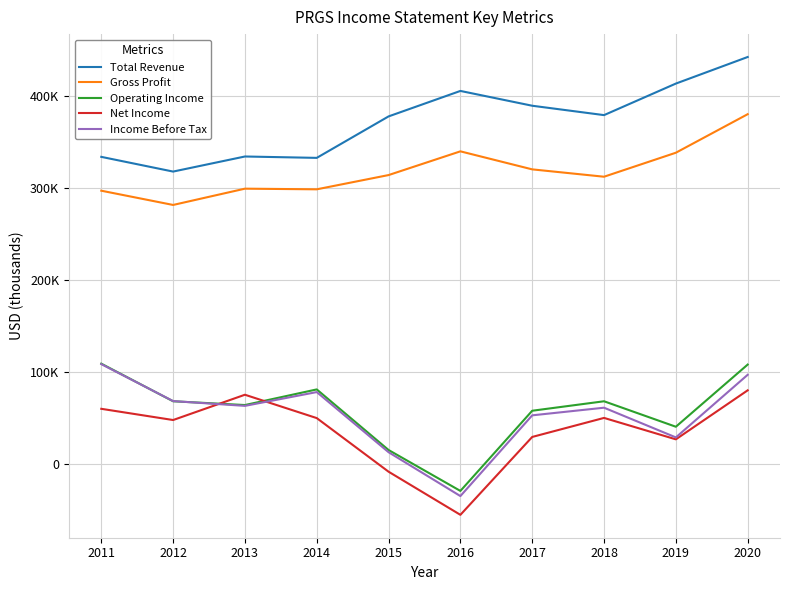

Reading left to right, extract all data points from this chart.

Total Revenue: 333600	317600	334000	332500	377600	405300	389200	379000	413300	442200
Gross Profit: 296800	281300	299000	298300	313800	339600	320000	312000	338100	380000
Operating Income: 108700	67800	63700	80700	14800	-29700	57500	67800	40100	107700
Net Income: 59600	47400	74900	49500	-8800	-55700	29000	49700	26400	79700
Income Before Tax: 108200	68000	62800	77800	12400	-35300	52500	60800	28500	96600